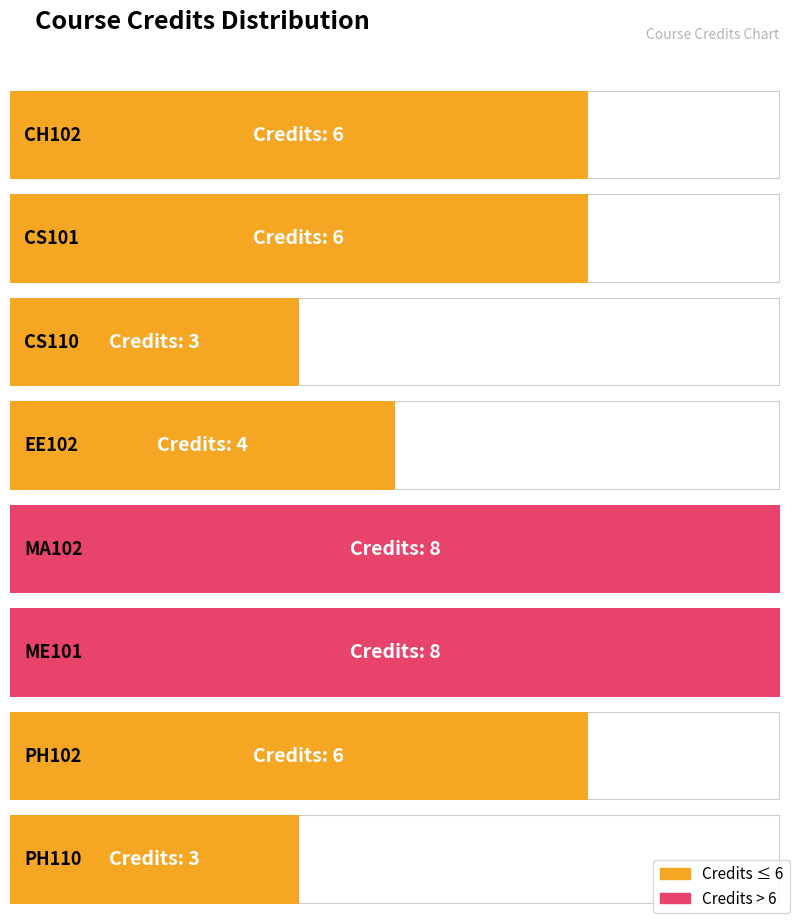

Rank the categories by value from lowest to highest.

CS110, PH110, EE102, CH102, CS101, PH102, MA102, ME101